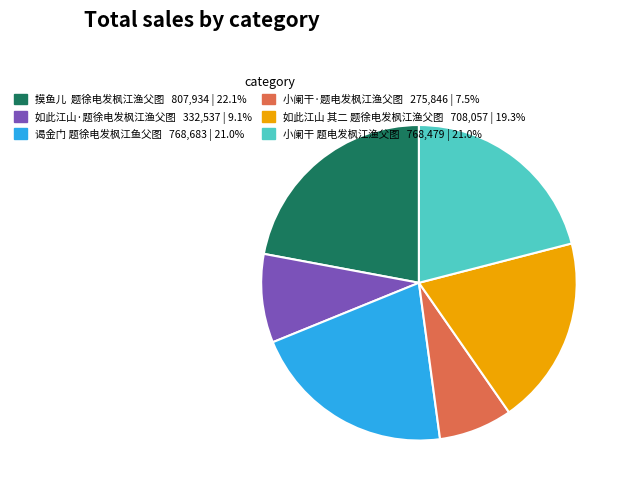

Approximately how many times larger is the value at 谒金门 题徐电发枫江鱼父图 compared to 小阑干·题电发枫江渔父图?

2.8